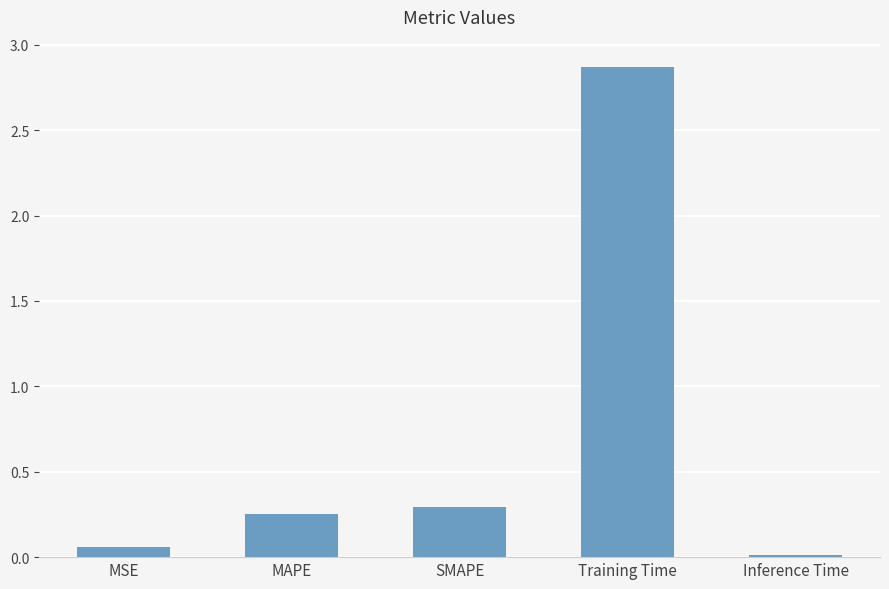

What is the average value?

0.7